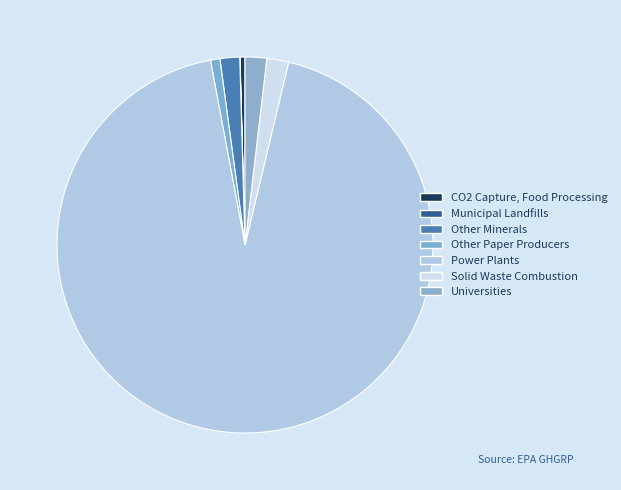

How many slices are in this pie chart?

7